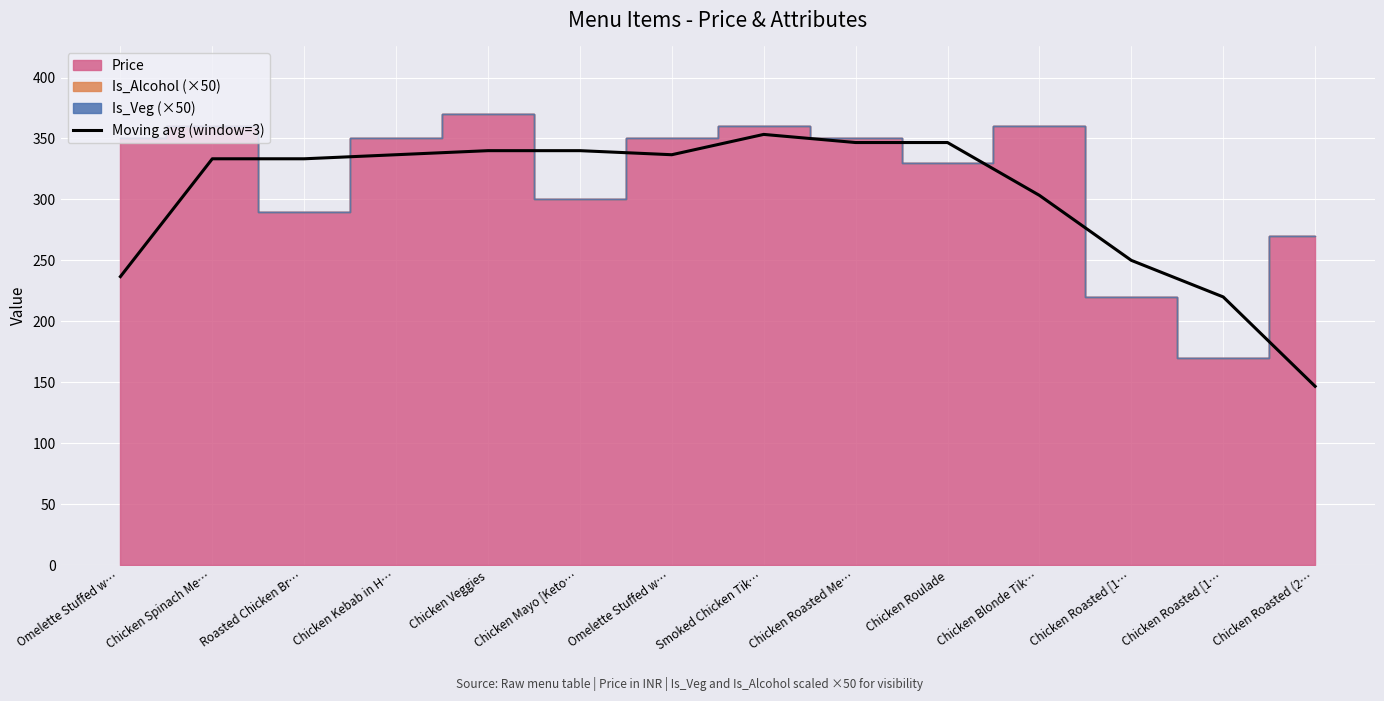

Which category has the lowest value across all series?

Chicken Roasted (2…